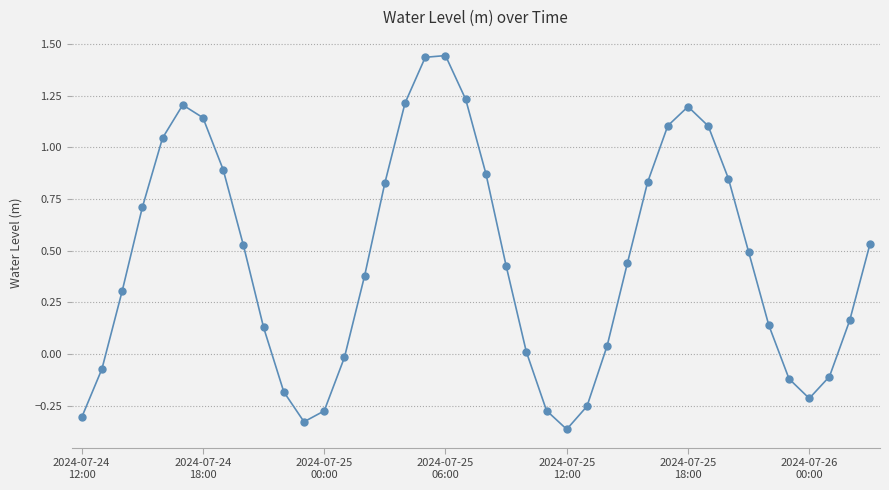

How many interior local peaks (higher than both neighbors) does the data have?

3